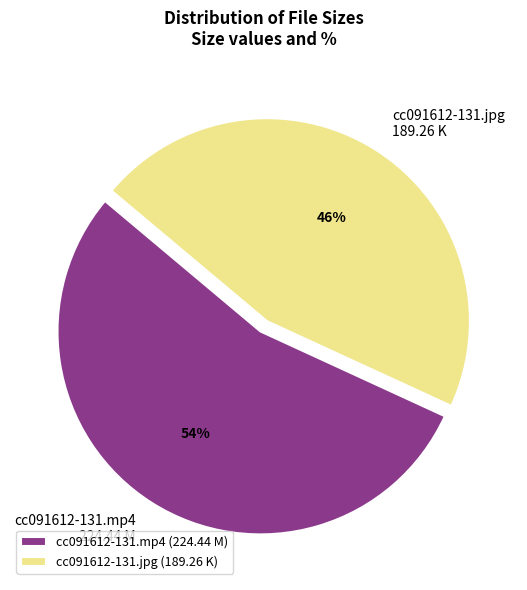

Which slice is the smallest?

cc091612-131.jpg